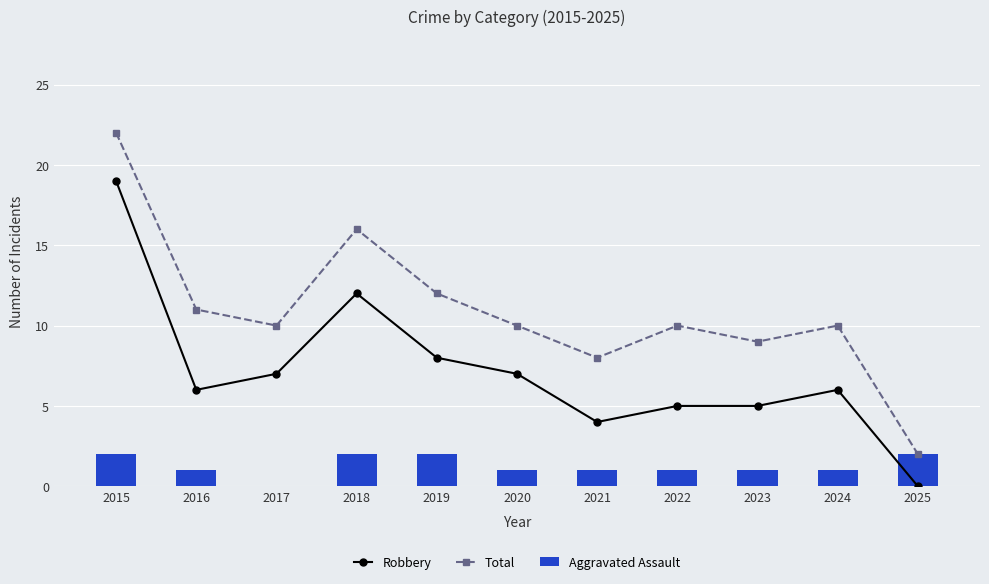

Which series has the widest spread of values?

Total